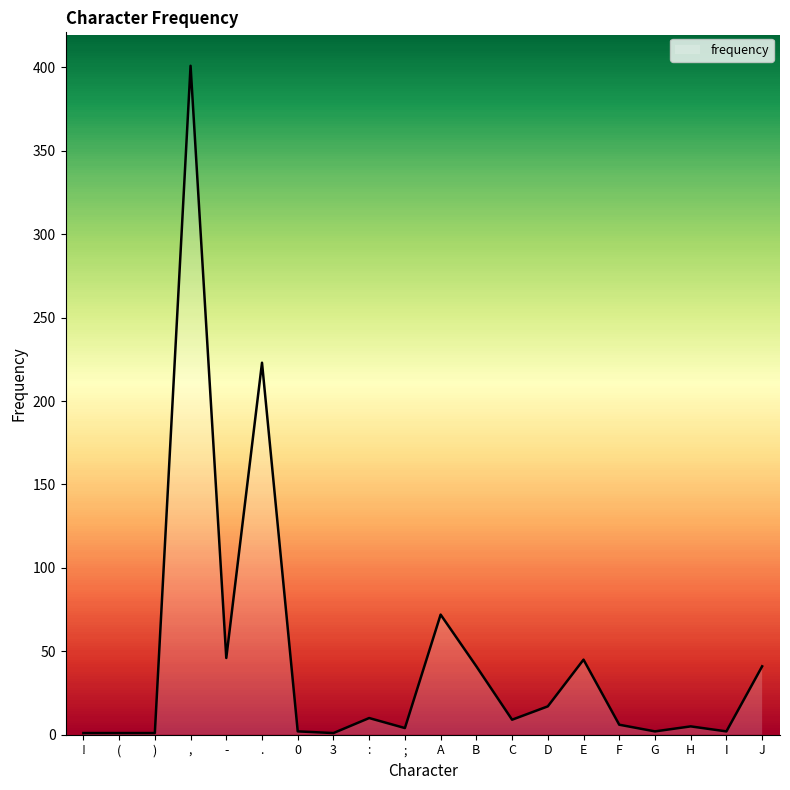

What is the change in value from . to D?

-206